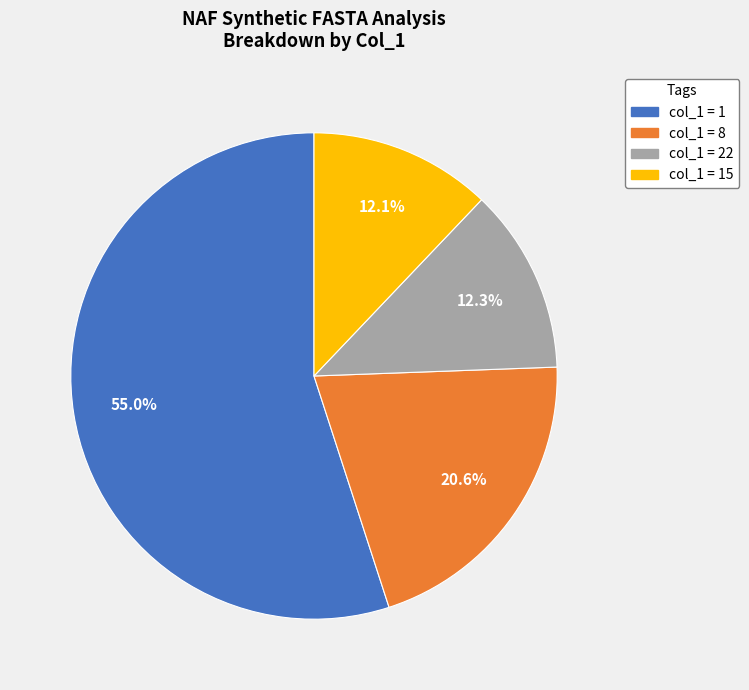

Is there a majority slice in this chart?

Yes